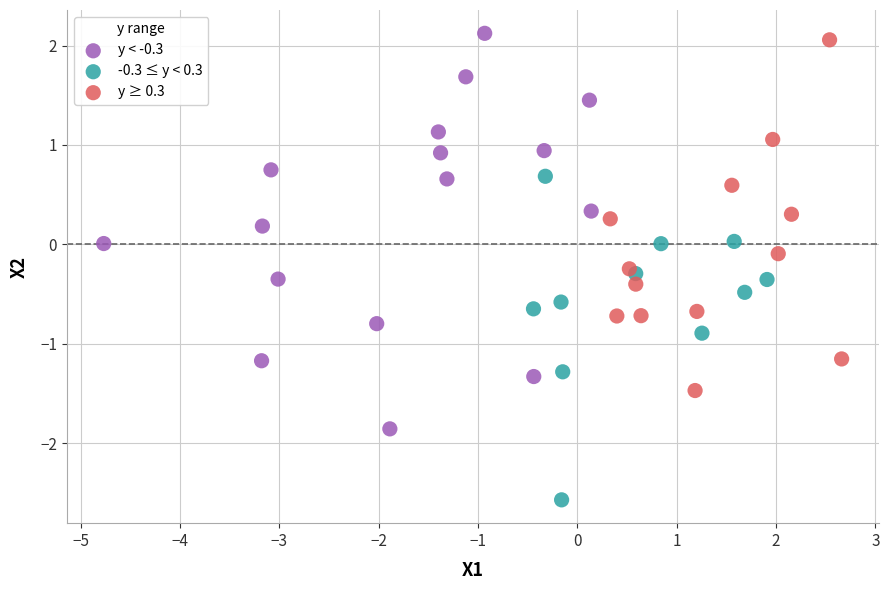

Which series has the largest Y range (max minus min)?

y < -0.3